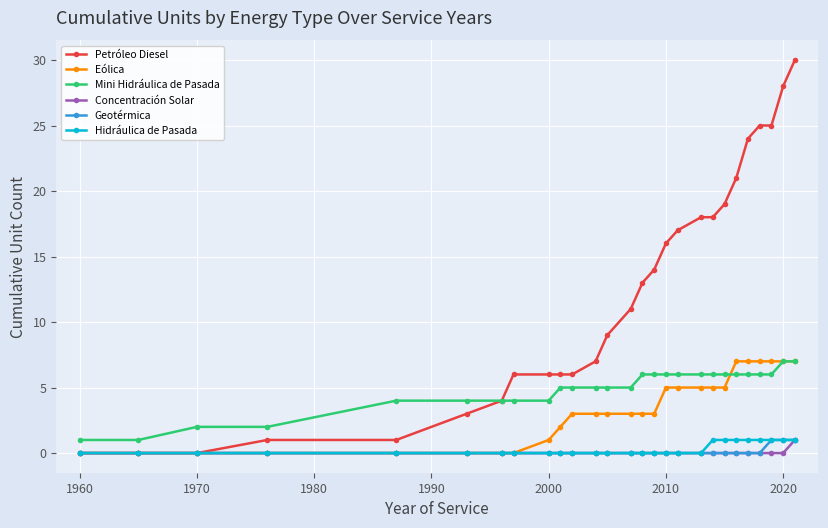

What is the value of the Hidráulica de Pasada point at the 27th from the left?

1